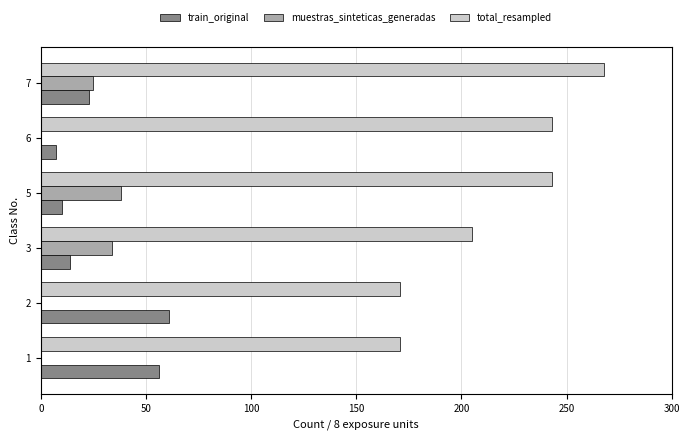

What is the sum of all train_original values?

171